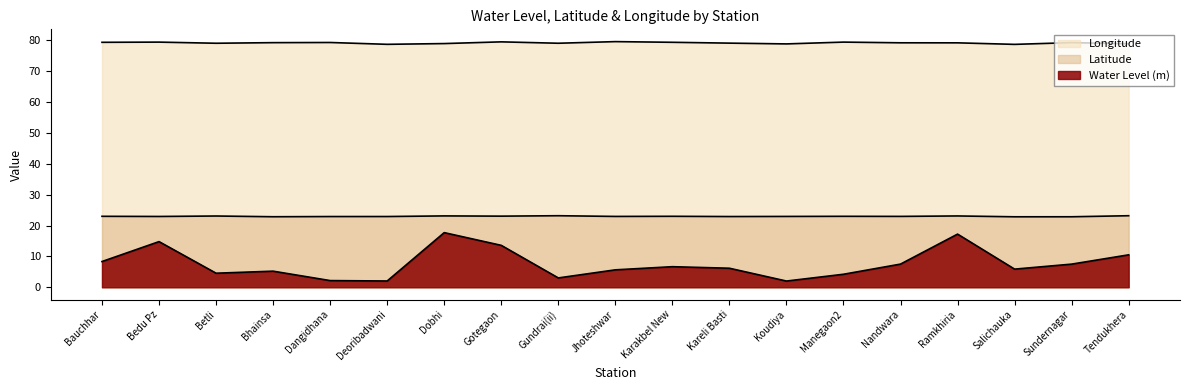

Reading left to right, list all the values displayed in this chart.

Water Level (m): 8.3	14.8	4.6	5.2	2.2	2.0	17.7	13.6	3.0	5.7	6.7	6.2	2.0	4.2	7.5	17.2	5.9	7.5	10.5
Latitude: 23.0	22.9	23.1	22.8	22.9	22.9	23.1	23.0	23.2	22.9	23.0	22.9	22.9	23.0	23.0	23.1	22.8	22.8	23.2
Longitude: 79.3	79.4	79.0	79.2	79.3	78.7	78.9	79.5	79.0	79.6	79.3	79.1	78.8	79.4	79.2	79.2	78.7	79.2	78.9